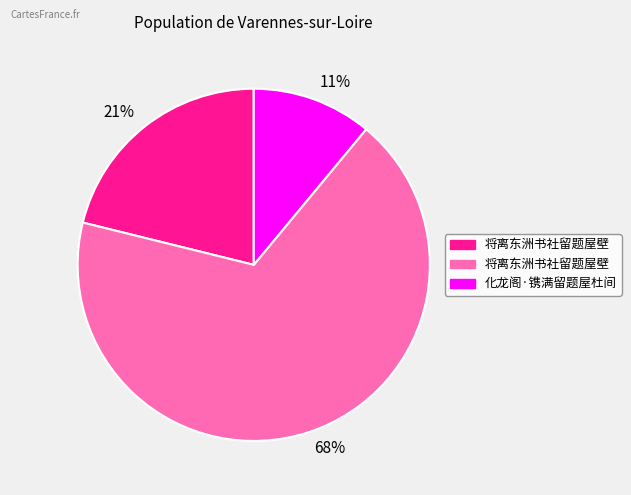

What percentage is the 21% slice, to the nearest percent?

21%